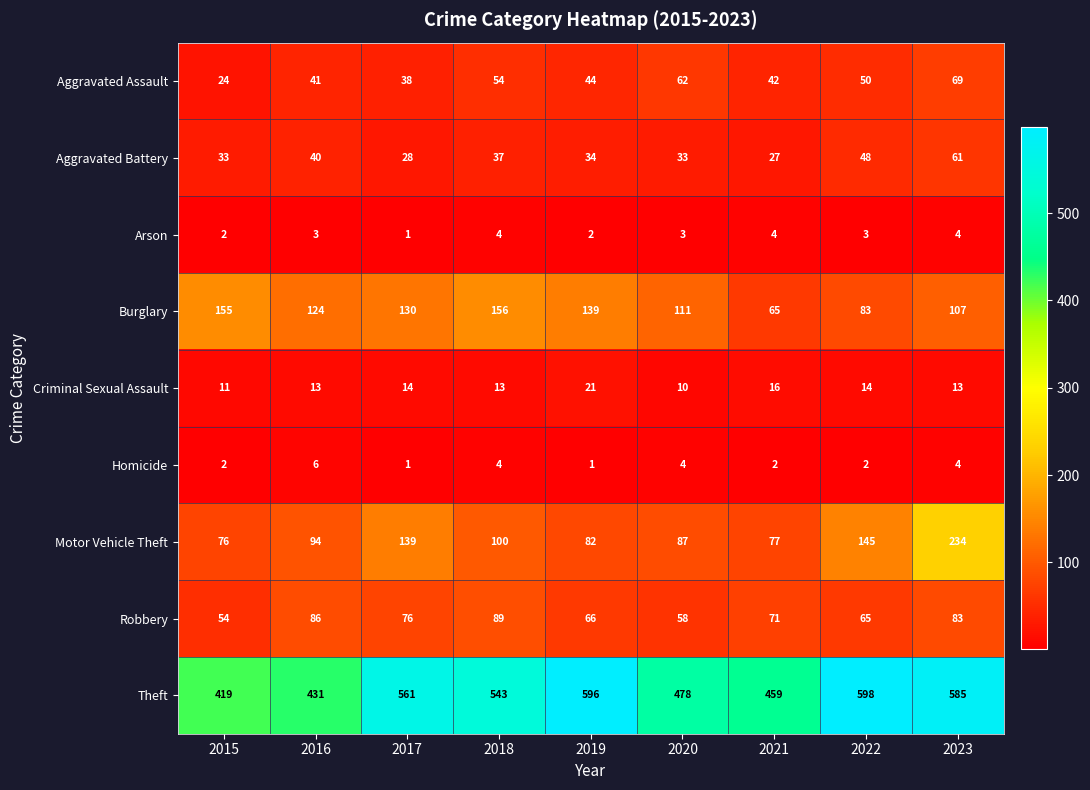

The Criminal Sexual Assault series shows 8 at 2022. True or false?

False